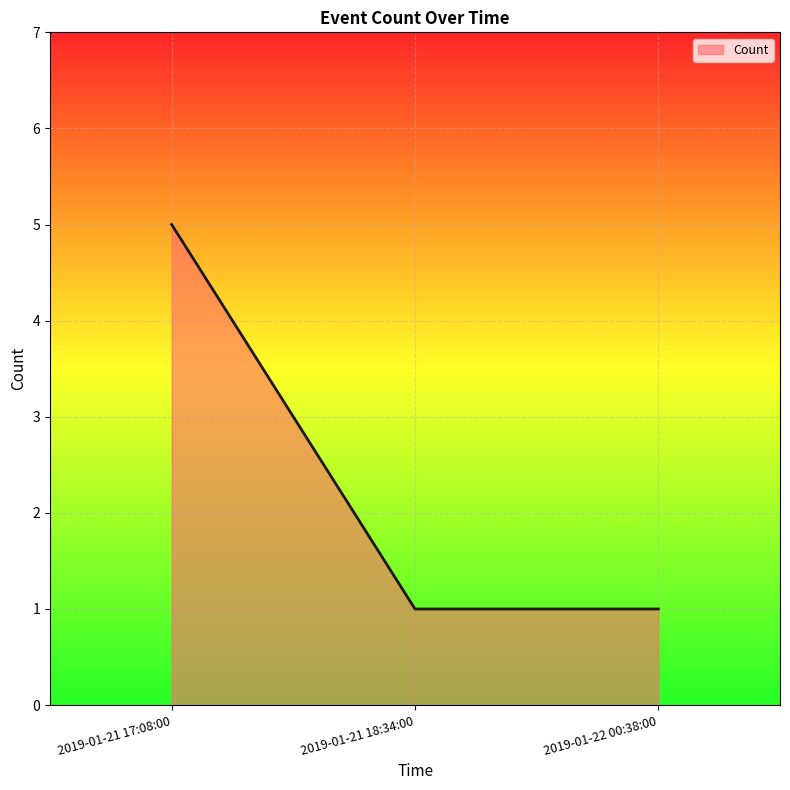

What is the maximum value shown in the chart?

5